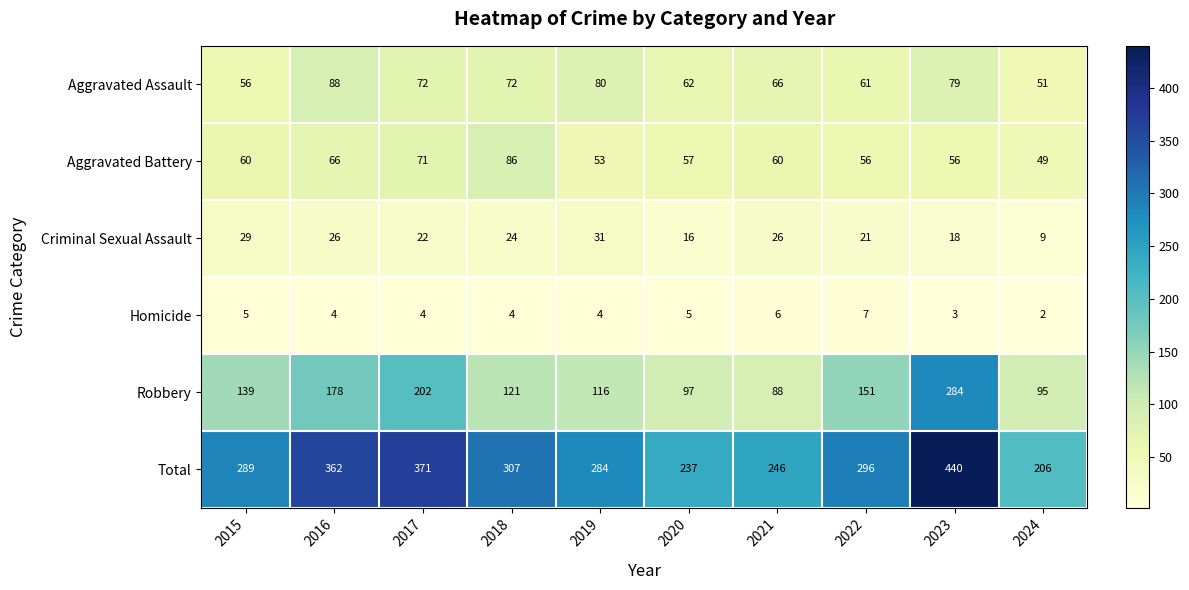

How many data points does each series have?

10